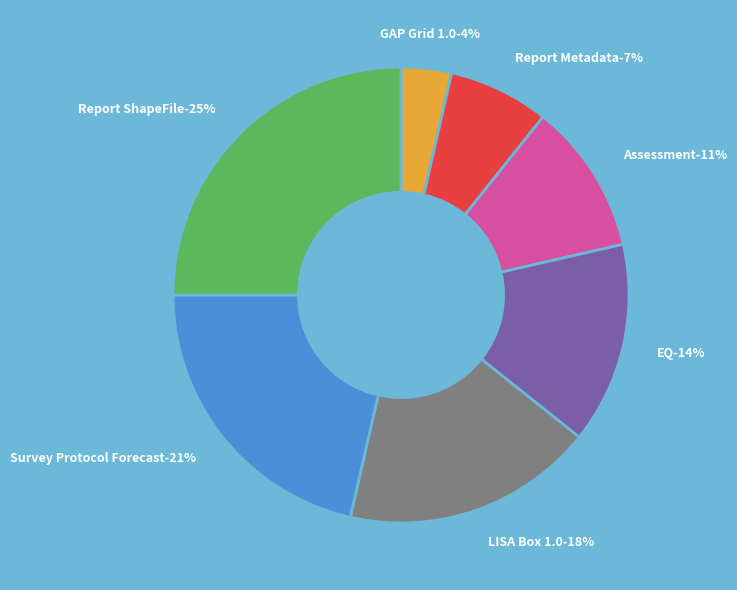

Does any single category account for the majority?

No